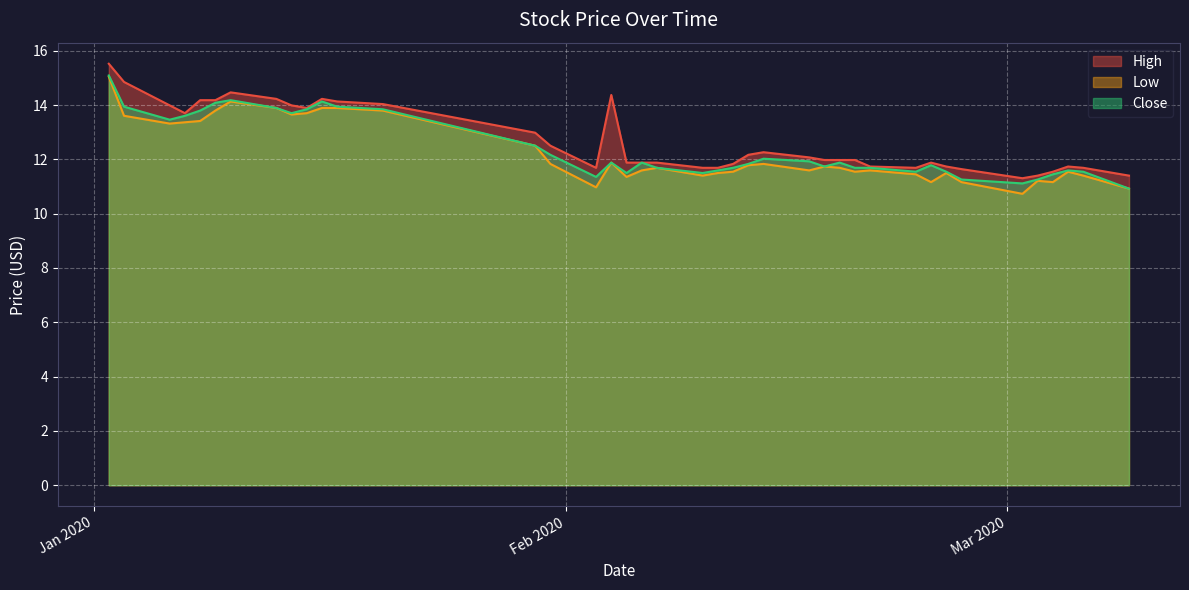

List the labels in order of Low value, smallest first.

2020-03-02, 2020-03-09, 2020-02-03, 2020-02-25, 2020-02-27, 2020-03-04, 2020-03-03, 2020-02-05, 2020-02-10, 2020-03-06, 2020-02-24, 2020-02-11, 2020-02-26, 2020-02-12, 2020-02-20, 2020-03-05, 2020-02-06, 2020-02-17, 2020-02-21, 2020-02-07, 2020-02-19, 2020-02-18, 2020-02-13, 2020-01-31, 2020-02-14, 2020-02-04, 2020-01-30, 2020-01-06, 2020-01-07, 2020-01-08, 2020-01-03, 2020-01-14, 2020-01-15, 2020-01-09, 2020-01-20, 2020-01-13, 2020-01-16, 2020-01-17, 2020-01-10, 2020-01-02